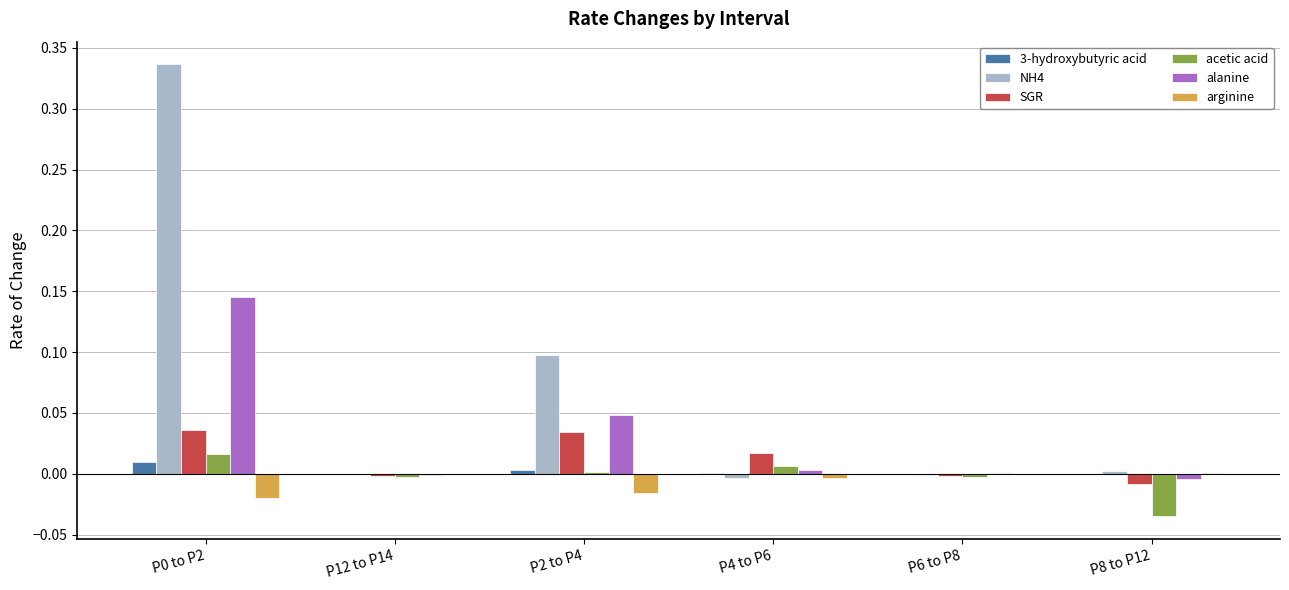

Which series has the largest total across all categories?

NH4